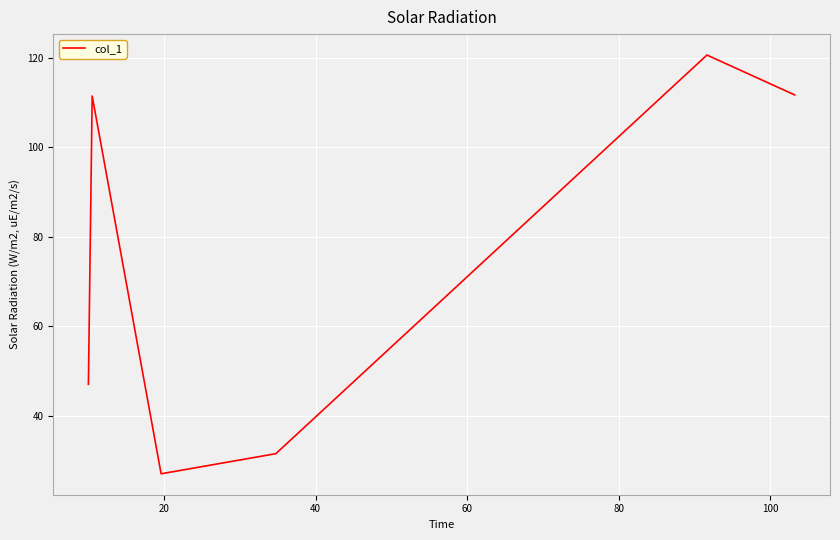

What is the average value?

74.9